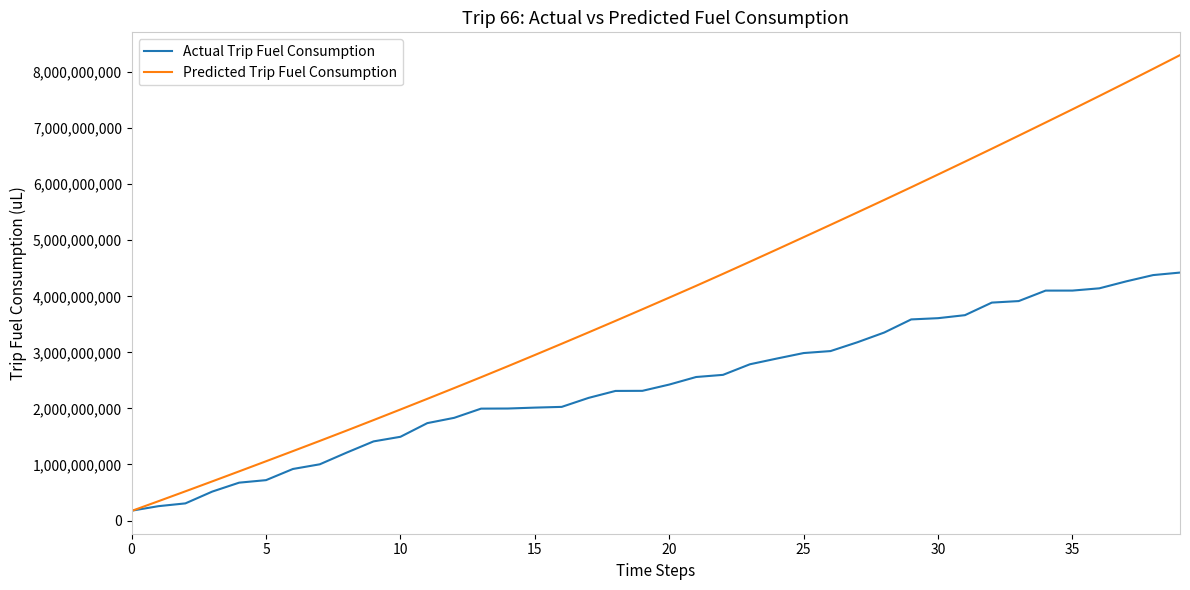

Rank the series by their average value, from highest to lowest.

Predicted Trip Fuel Consumption, Actual Trip Fuel Consumption